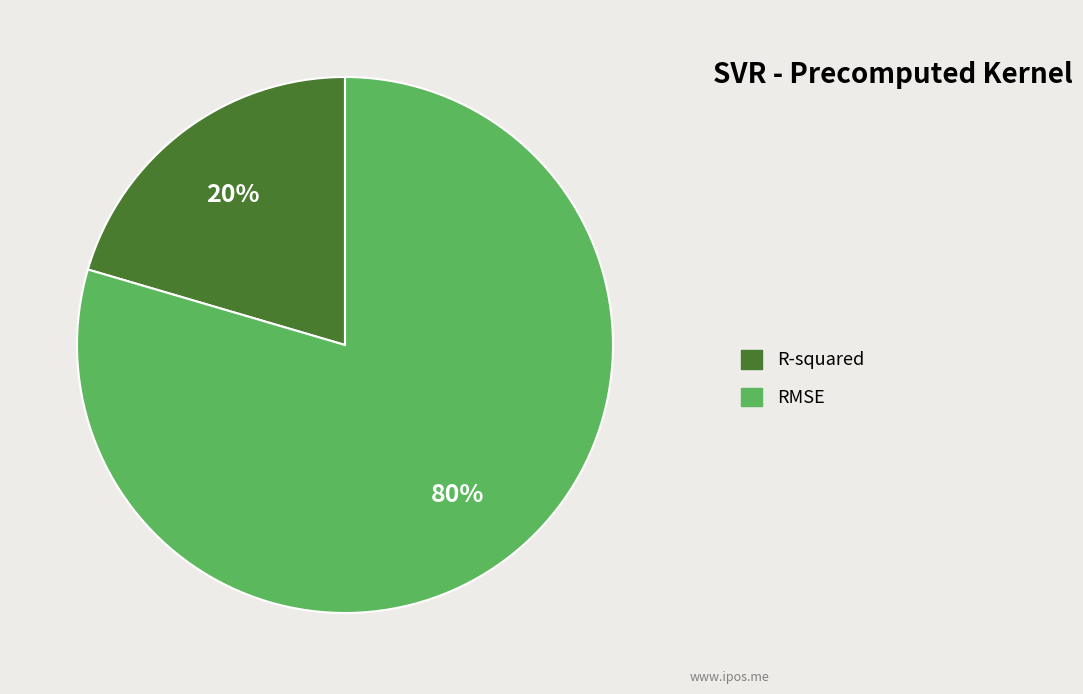

What percentage is the R-squared slice, to the nearest percent?

20%